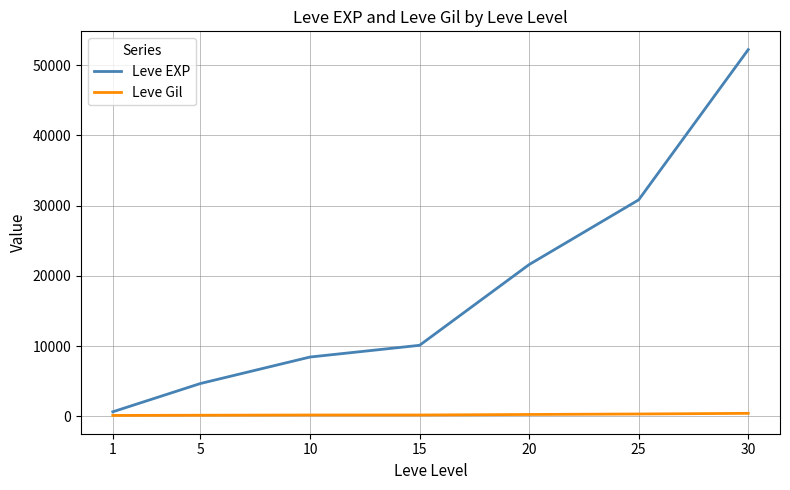

Is it true that Leve EXP equals 10100 at 15?

True